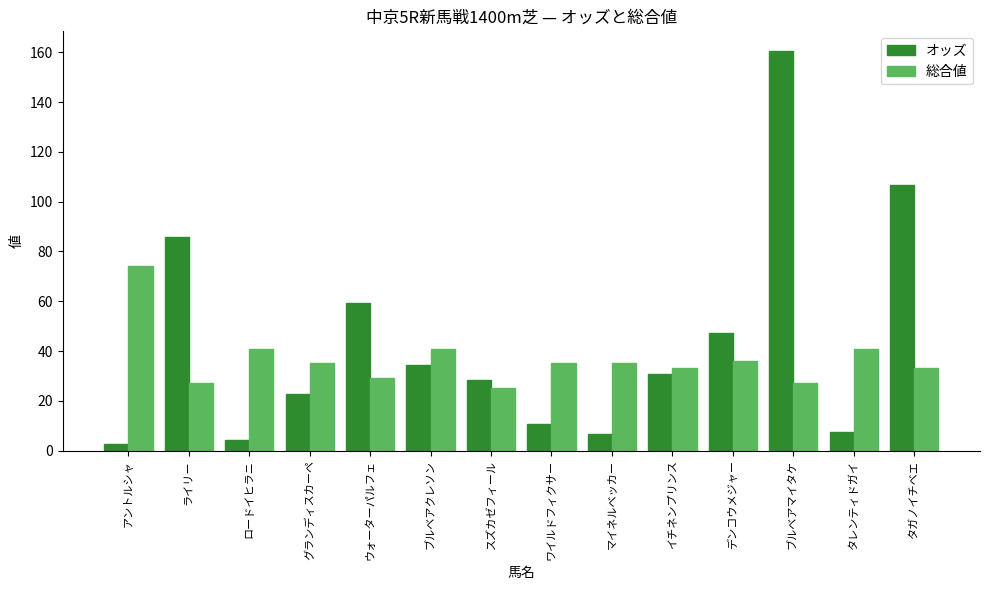

At how many categories does at least one series exceed 50?

5